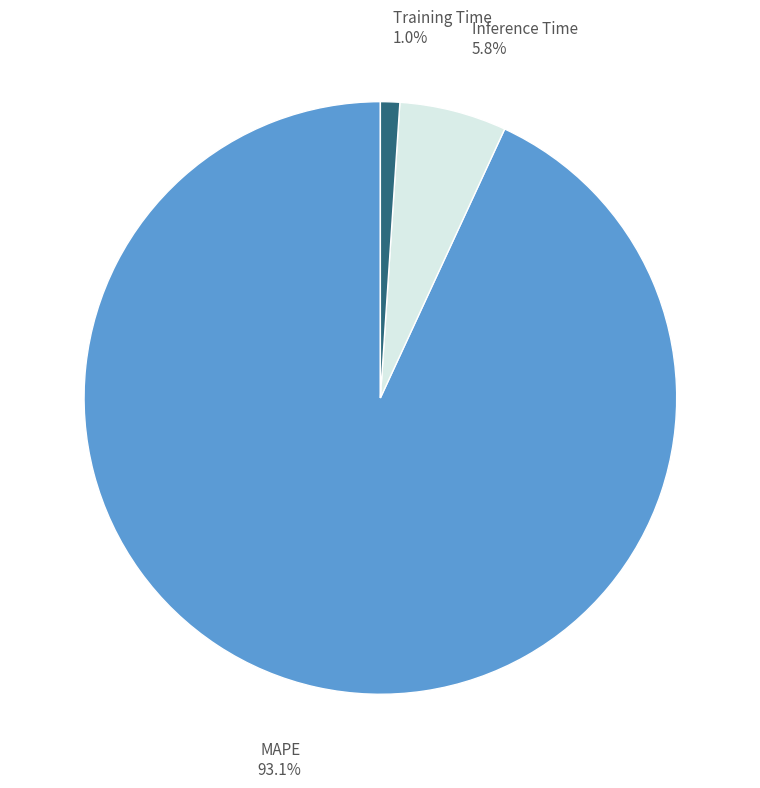

How many slices are in this pie chart?

3